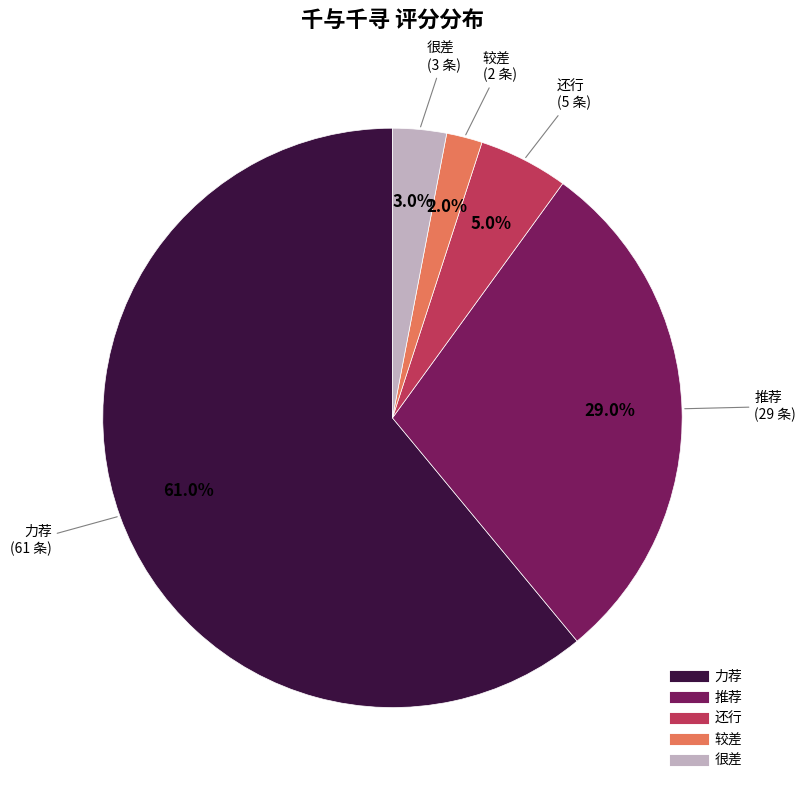

To the nearest percent, what is the difference between the largest and smallest slice percentages?

59%